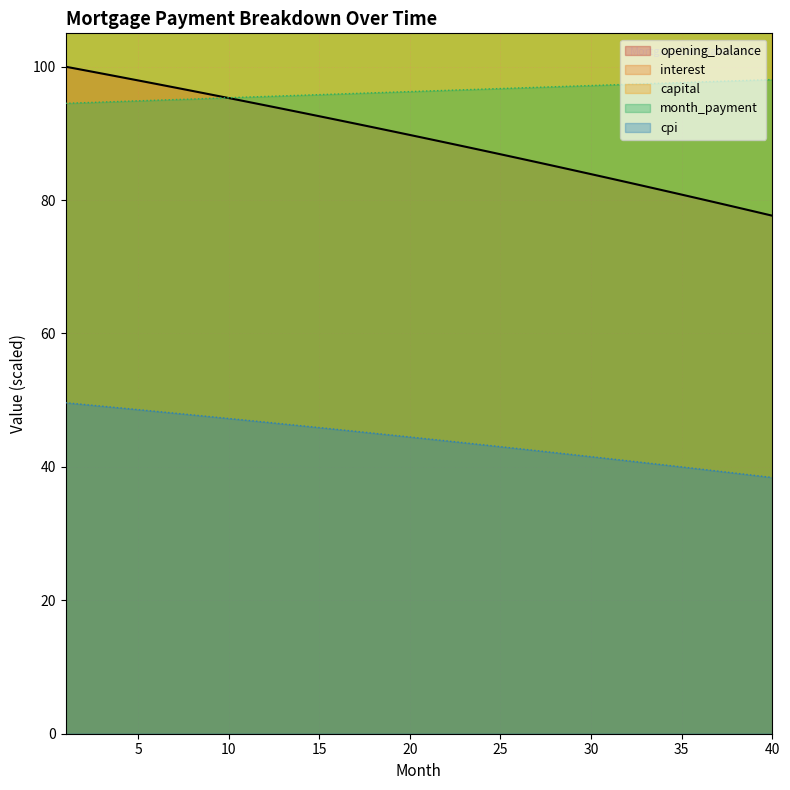

What is the lowest value of the interest series?

116.5